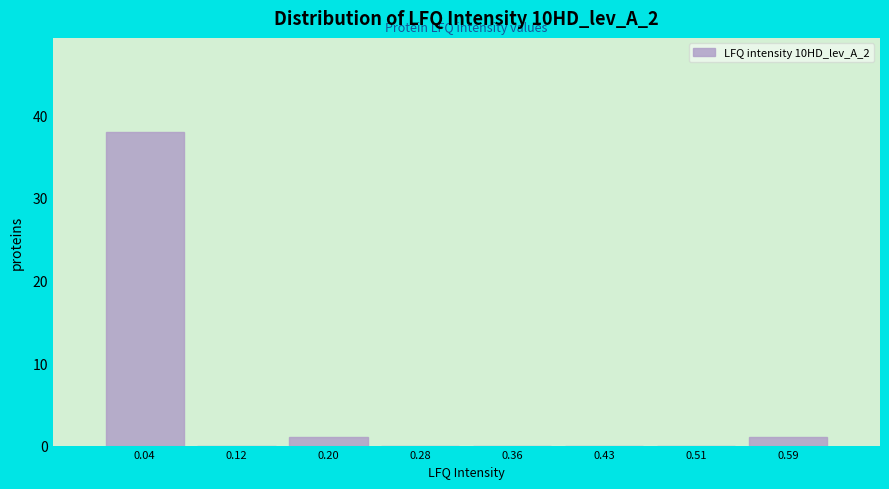

How tall is the bar that spans 0.00 to 0.08 on the x-axis? Neither the bar edges nor the heights are printed on the chart, so give them approximately, as read against the axes.

38